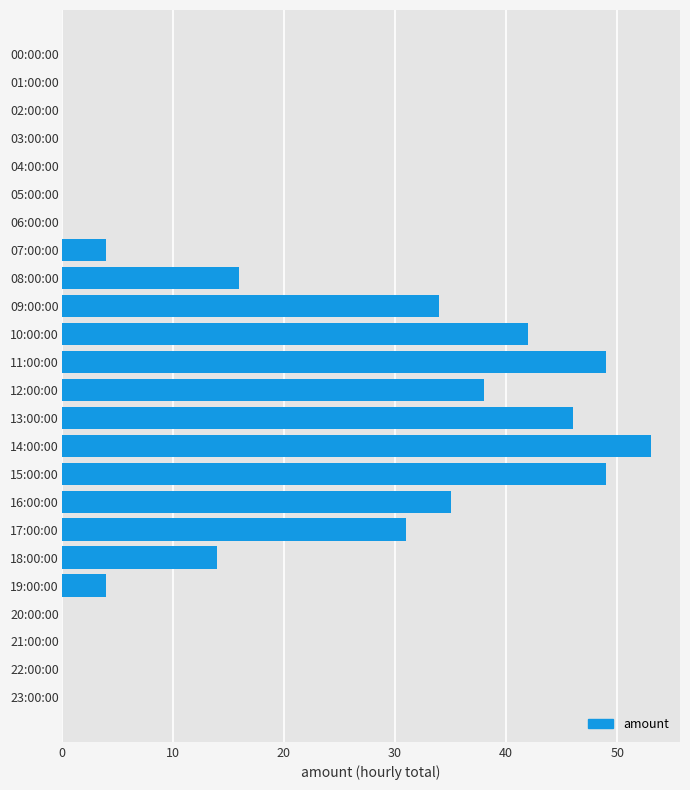

What is the greatest value displayed?

53